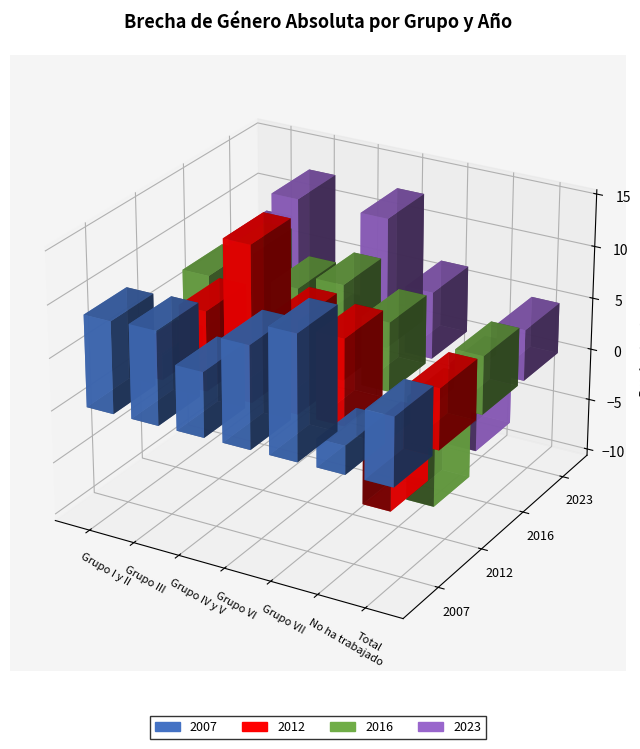

Which category has the highest value across all series?

Grupo IV y V